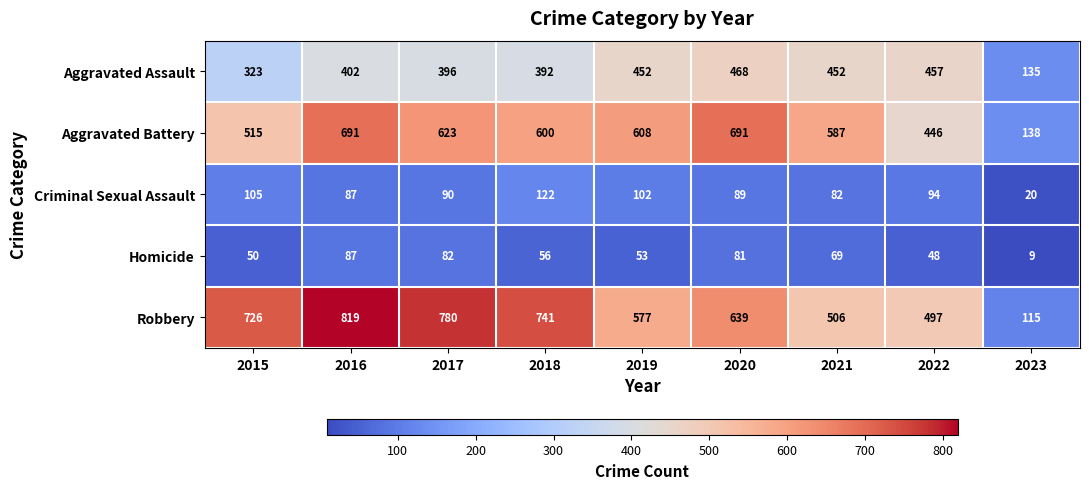

Count the number of categories in the chart.

9